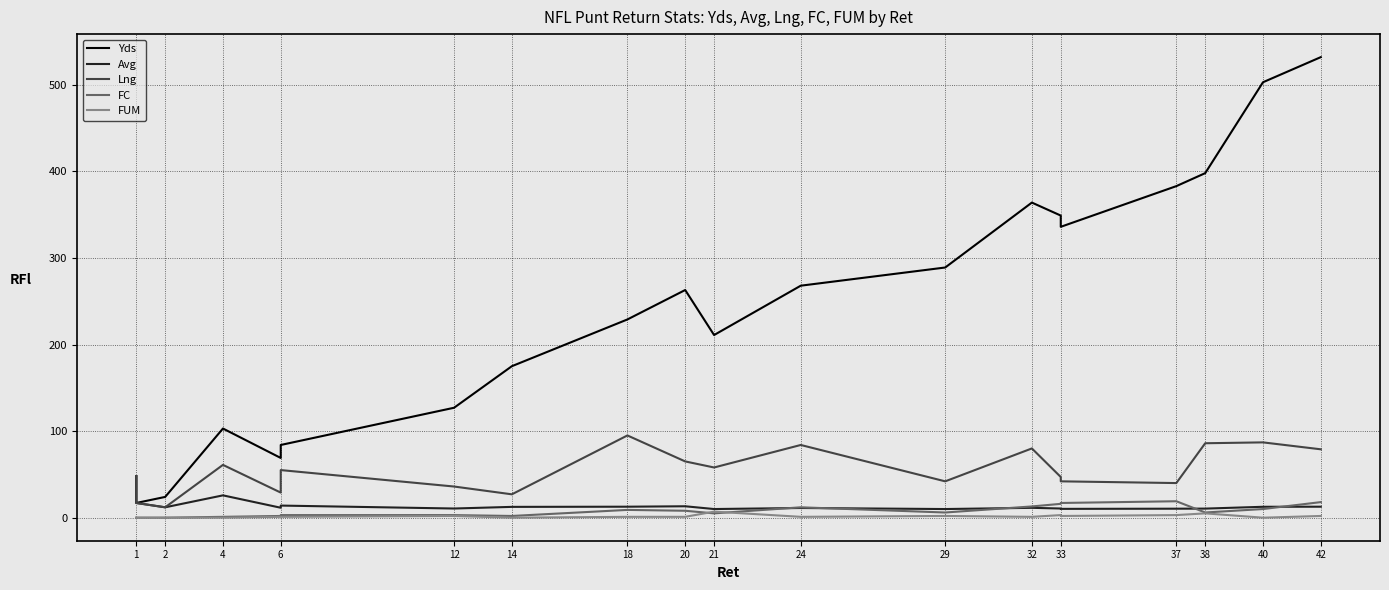

What is the difference between the maximum and minimum values in the Yds series?

515.0